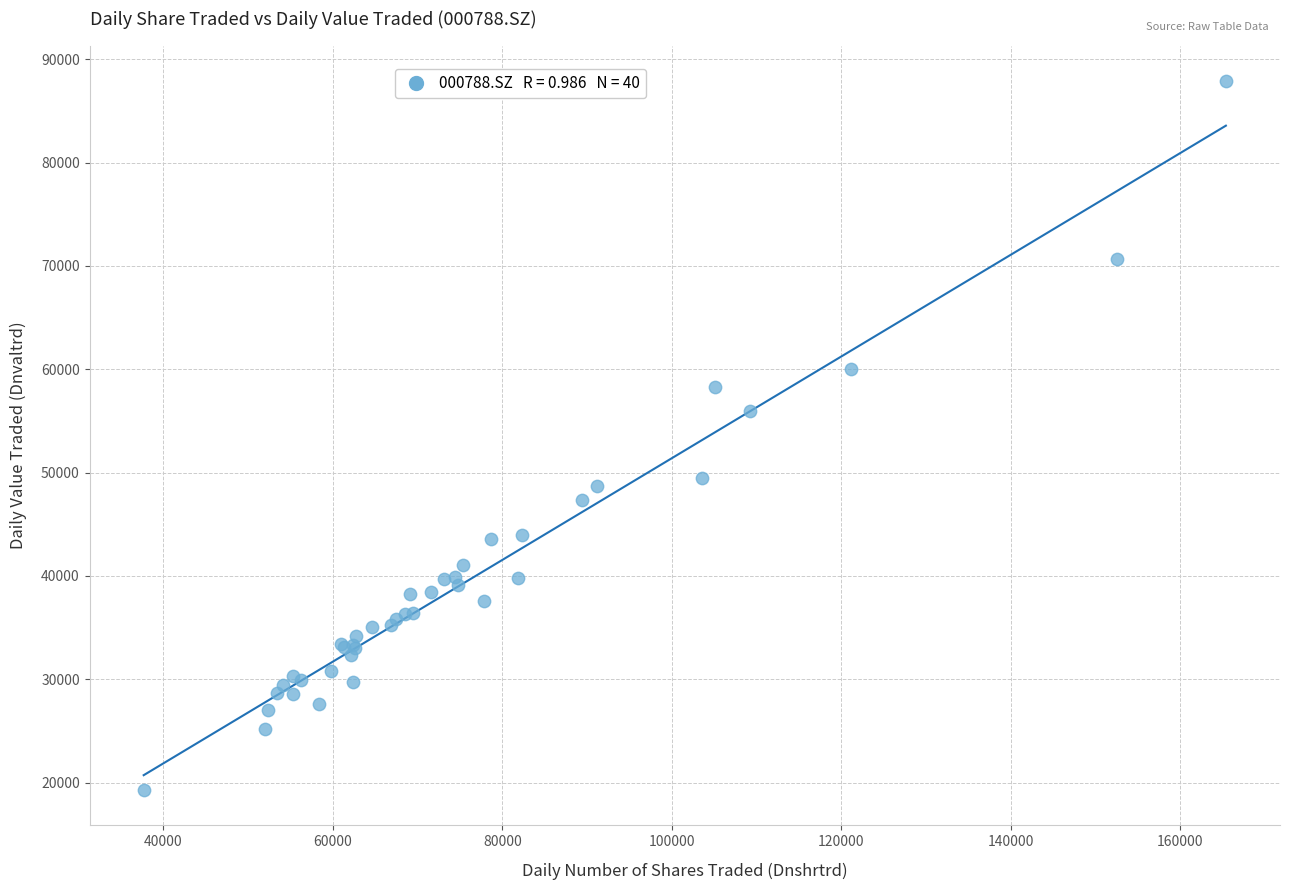

What Y value in the scatter plot is closest to 53603?

55911.6